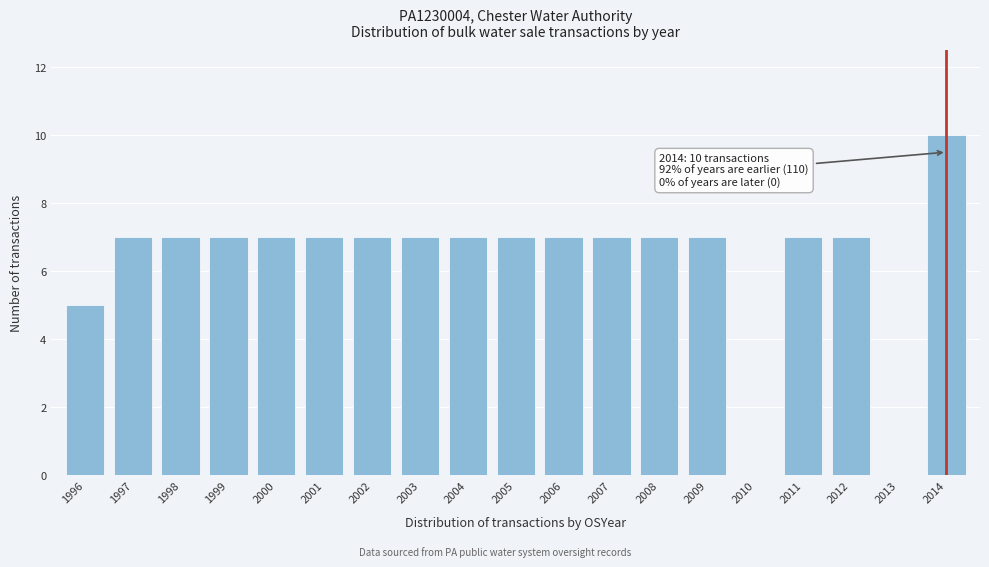

Reading left to right, list all the values displayed in this chart.

1996=5	1997=7	1998=7	1999=7	2000=7	2001=7	2002=7	2003=7	2004=7	2005=7	2006=7	2007=7	2008=7	2009=7	2010=0	2011=7	2012=7	2013=0	2014=10